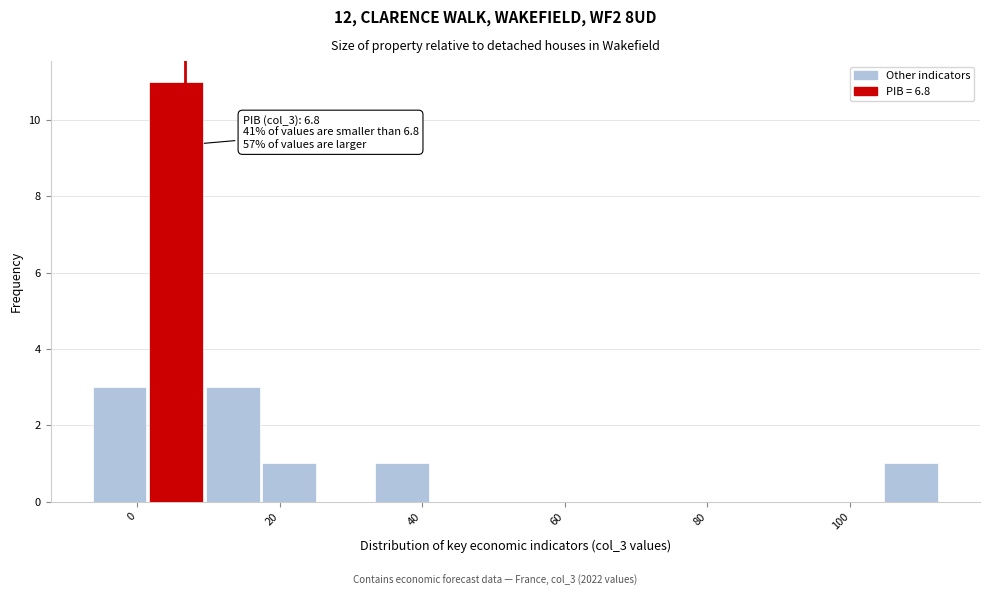

Read against the x-axis, roughly where is the centre of the tallest bar?

6